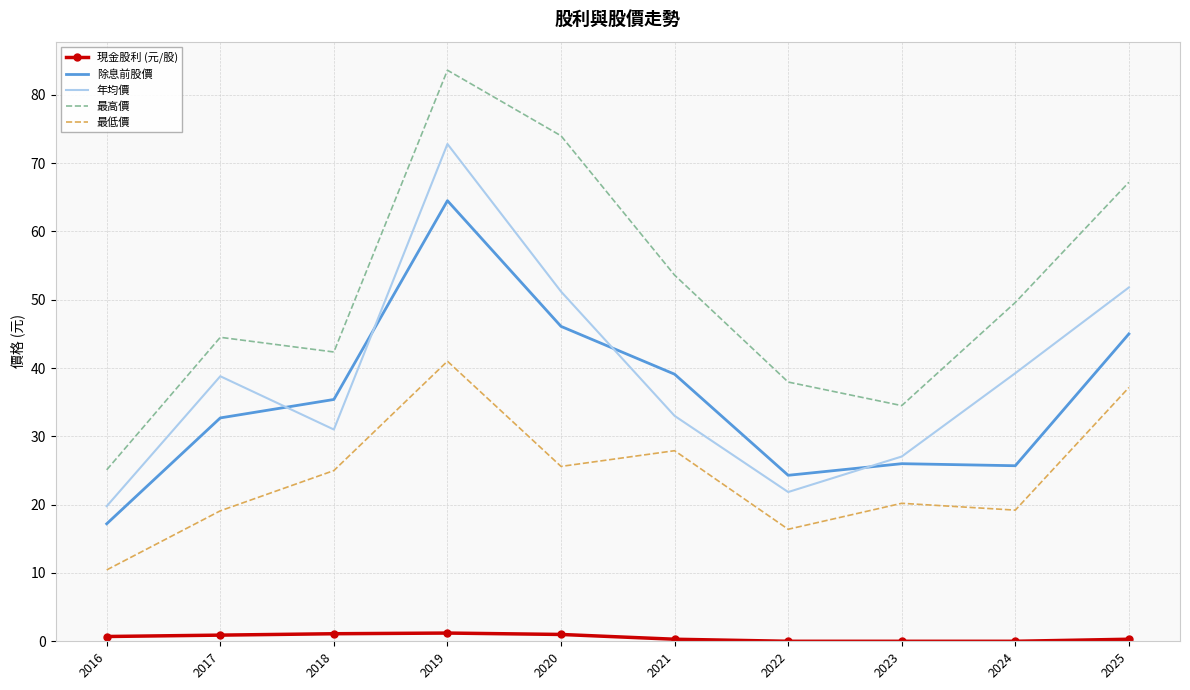

Is the value of 除息前股價 at 2017 greater than the value of 最低價 at 2016?

Yes